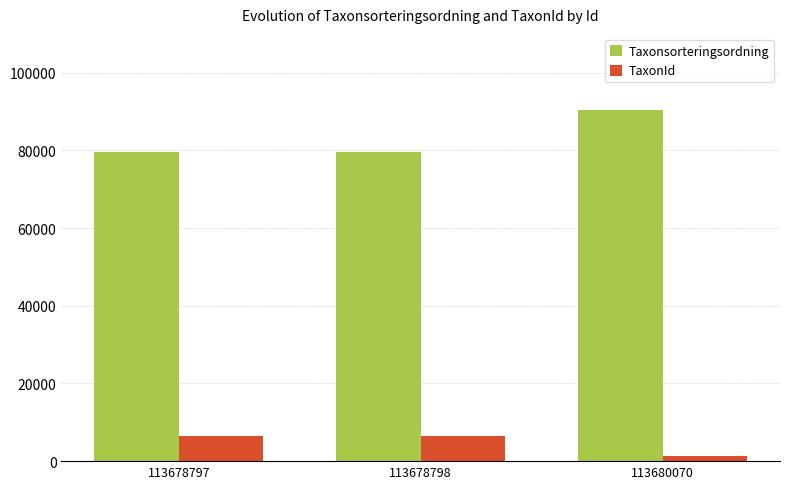

At 113678798, list the series in order from largest to smallest.

Taxonsorteringsordning, TaxonId